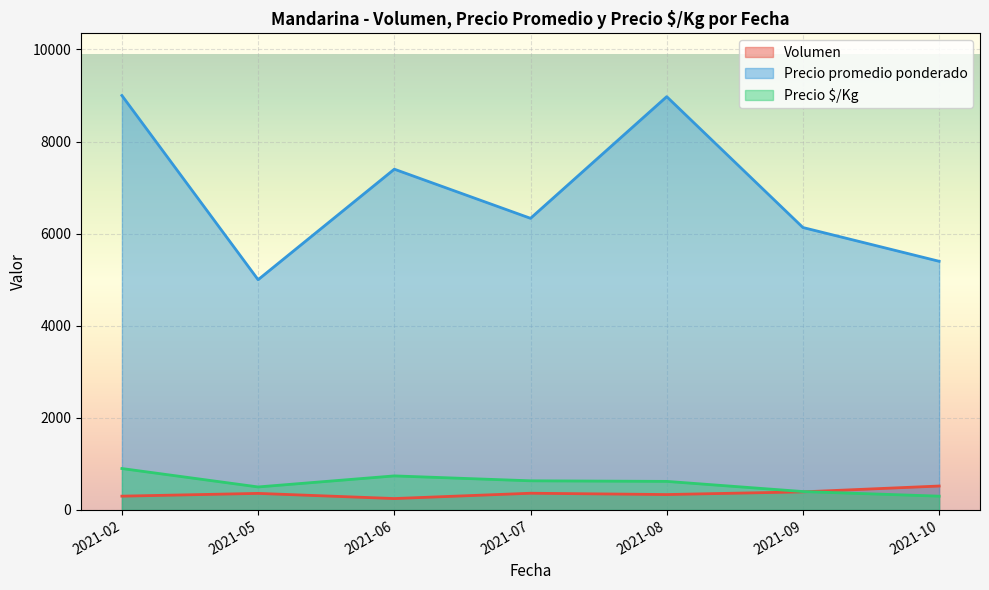

What is the lowest value of the Precio $/Kg series?

300.0